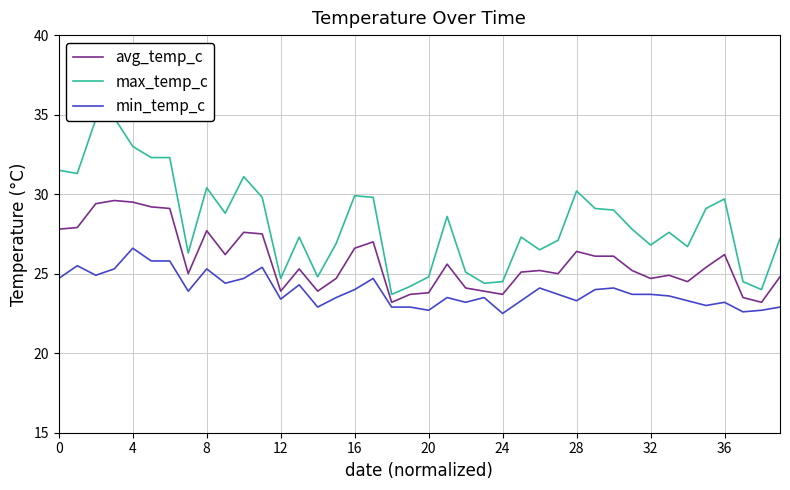

What is the highest value of the min_temp_c series?

26.6